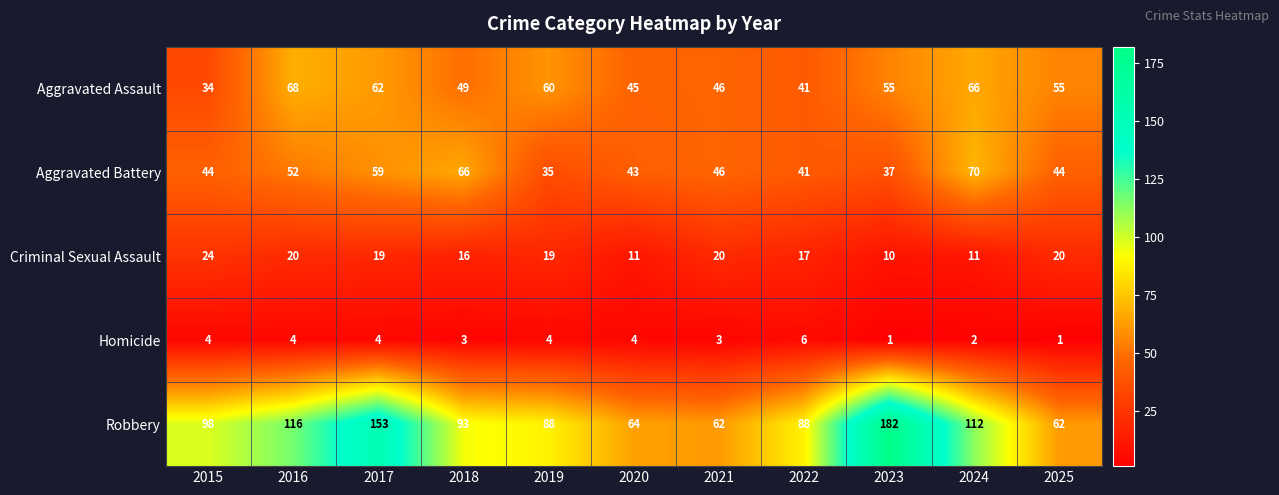

Rank the series by their maximum value, from highest to lowest.

Robbery, Aggravated Battery, Aggravated Assault, Criminal Sexual Assault, Homicide